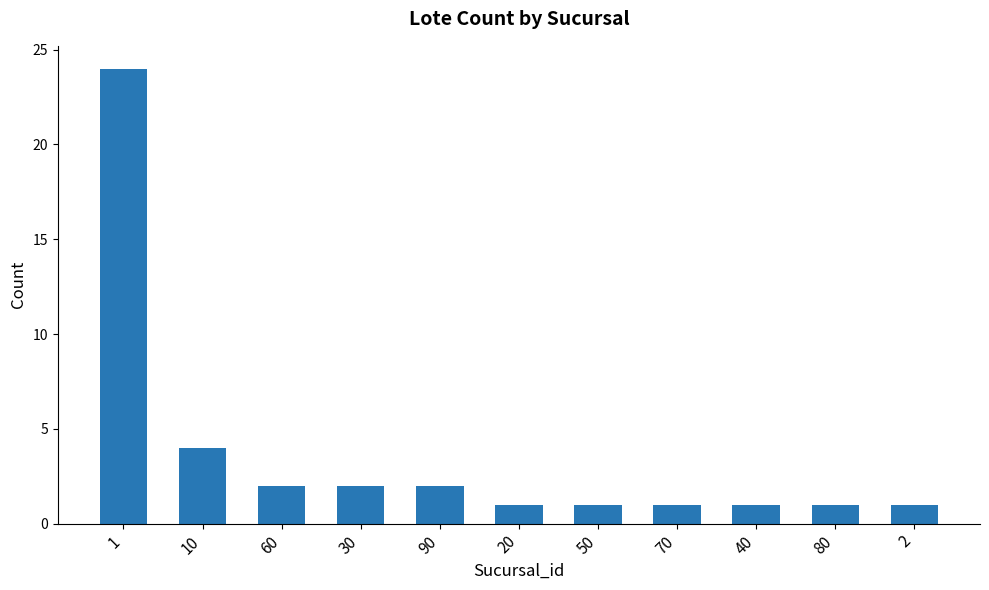

Reading right to left, list all the values displayed in this chart.

2=1	80=1	40=1	70=1	50=1	20=1	90=2	30=2	60=2	10=4	1=24